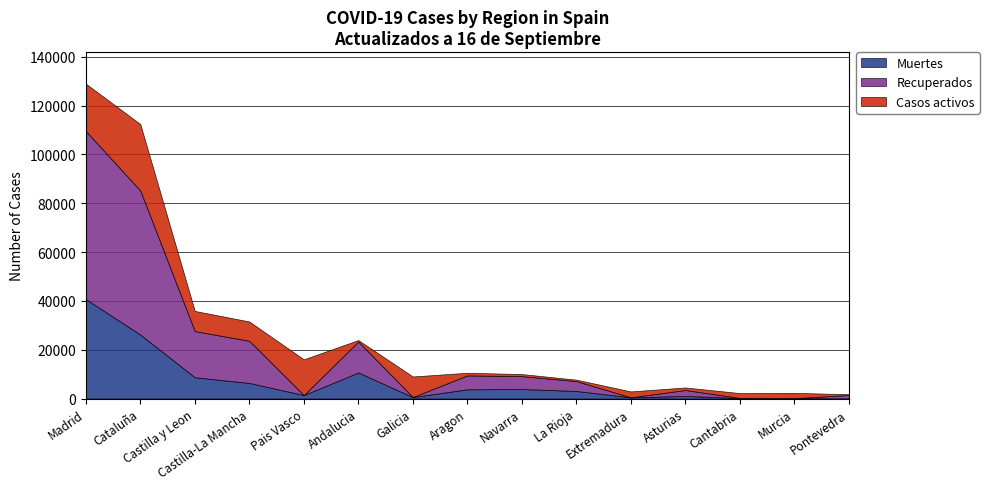

Does the chart have visible grid lines?

Yes